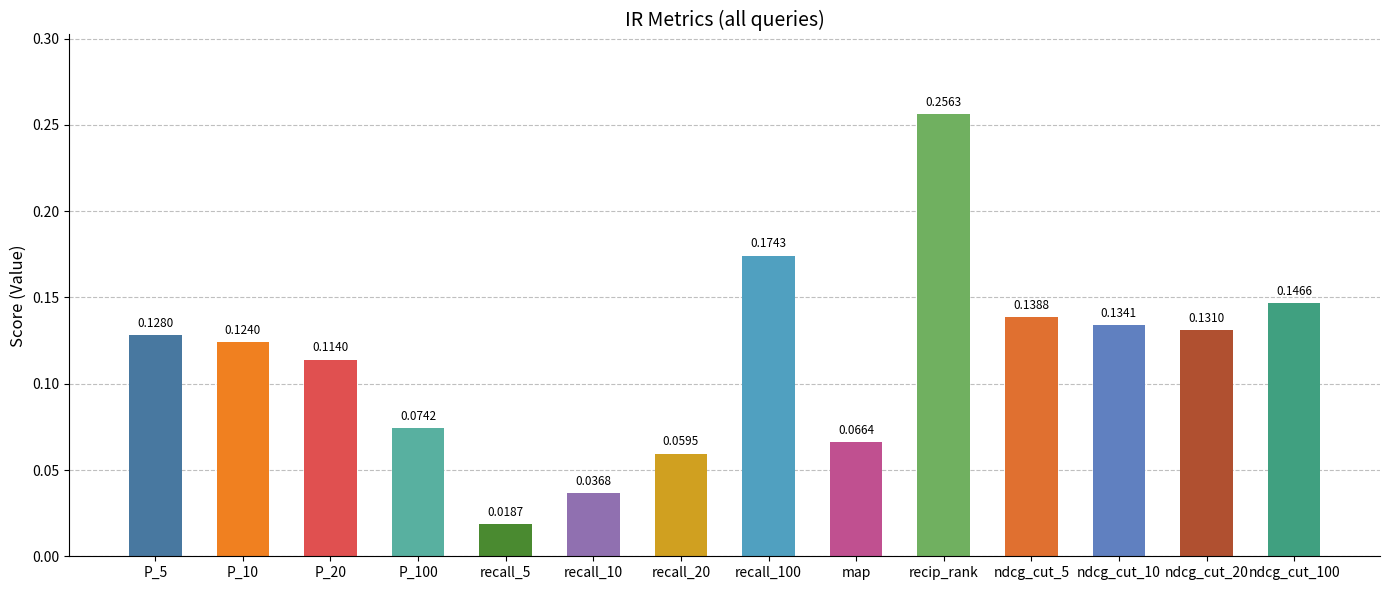

Rank the categories by value from lowest to highest.

recall_5, recall_10, recall_20, map, P_100, P_20, P_10, P_5, ndcg_cut_20, ndcg_cut_10, ndcg_cut_5, ndcg_cut_100, recall_100, recip_rank